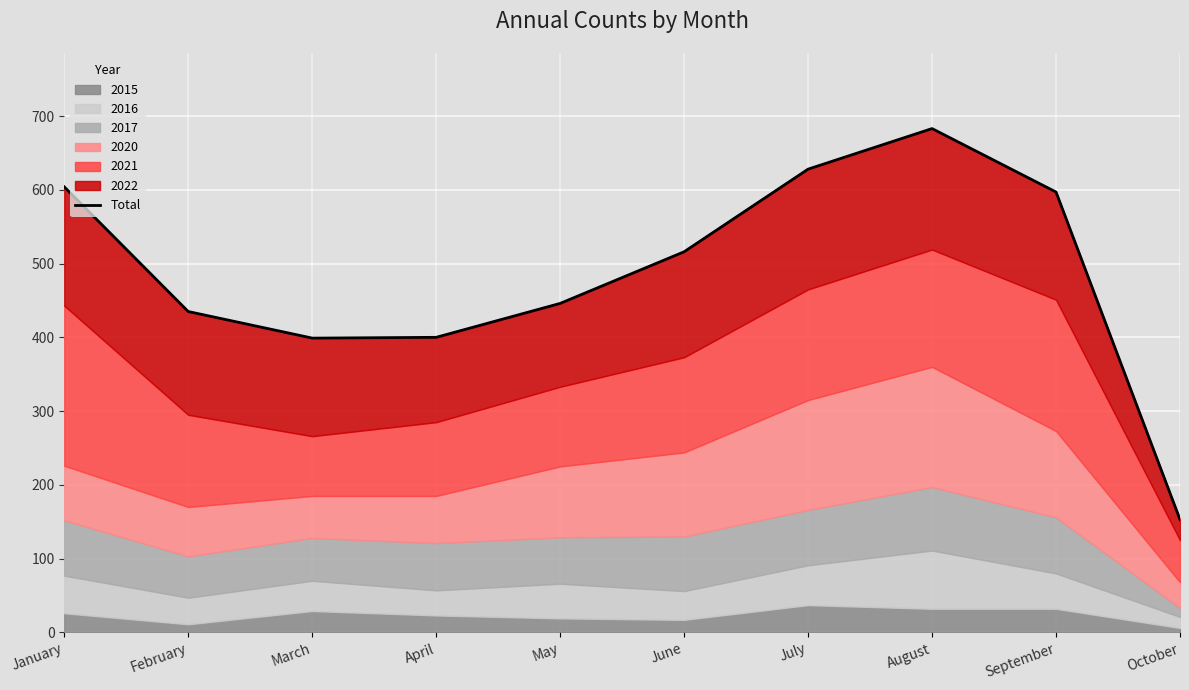

Is it true that the value at March is 399?

True